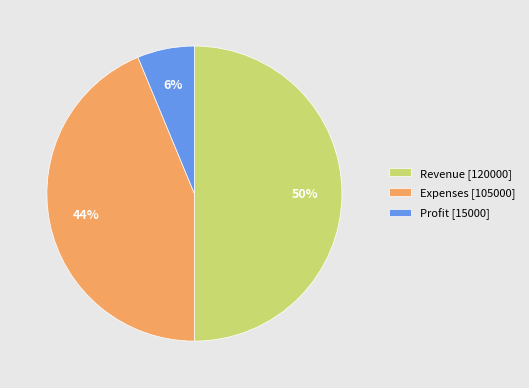

Count the number of slices in the pie.

3